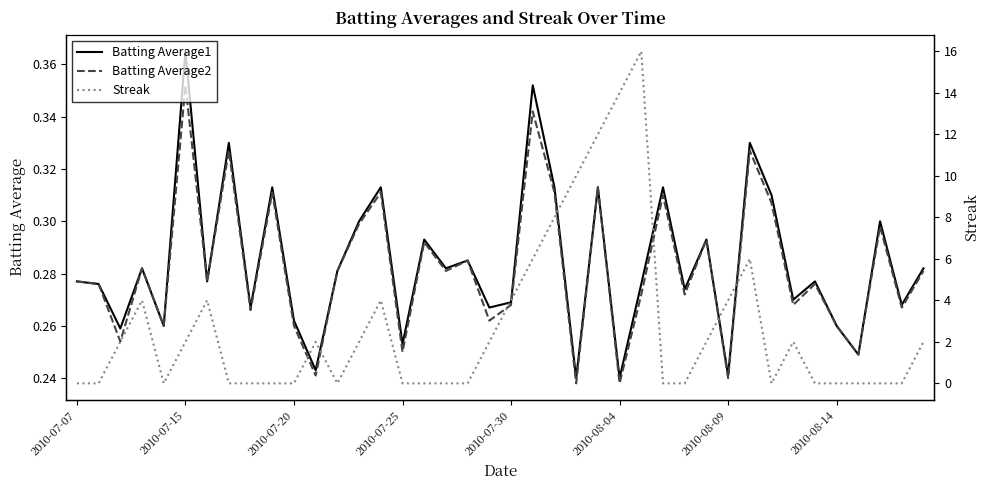

How many intersections are there between Batting Average1 and Streak?

15